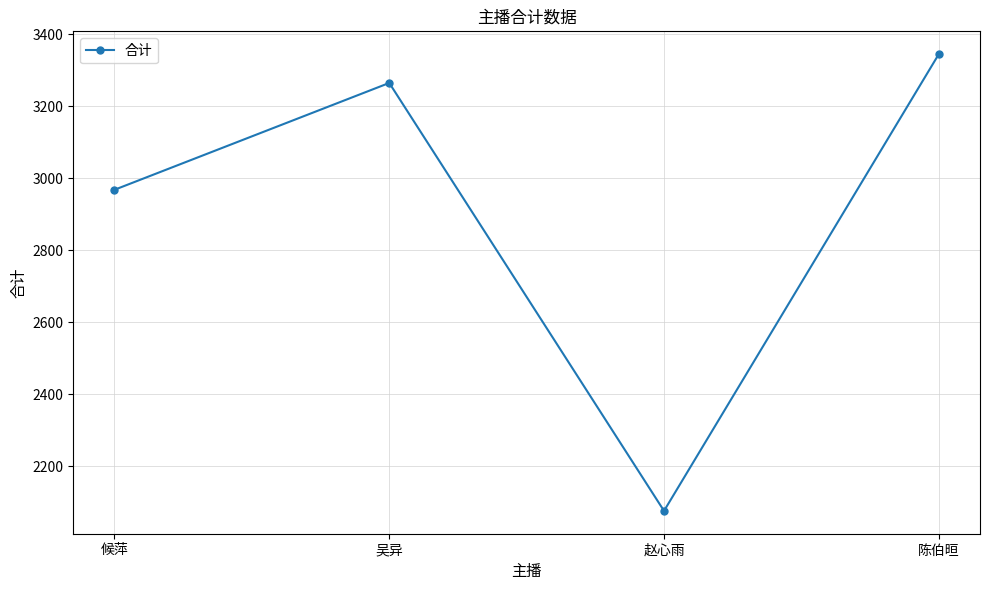

What is the label of the 1st point from the right?

陈伯晅